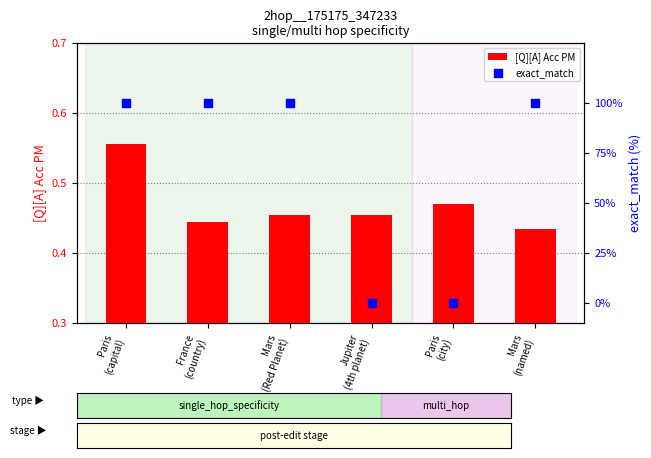

What are all the series names shown in the legend?

[Q][A] Acc PM, exact_match